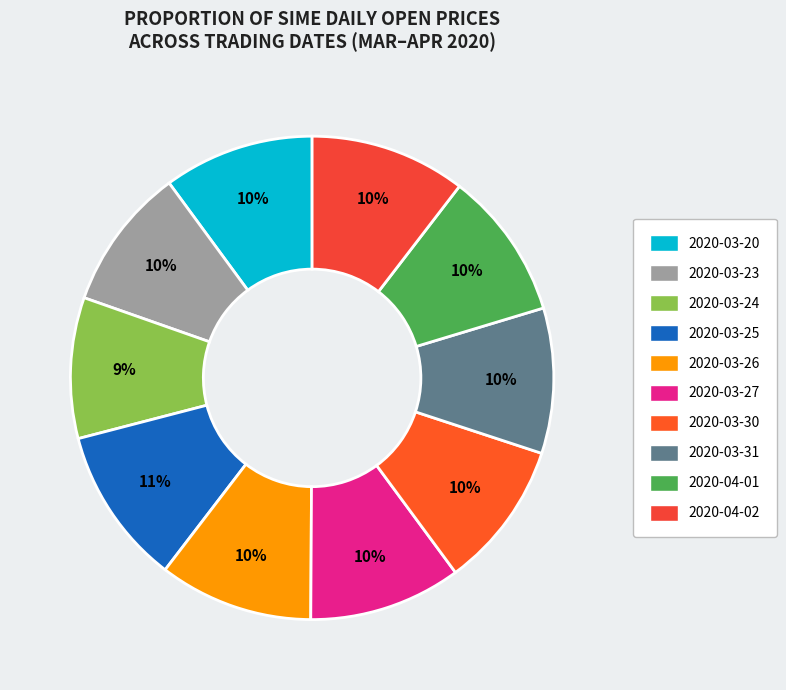

Is there a majority slice in this chart?

No